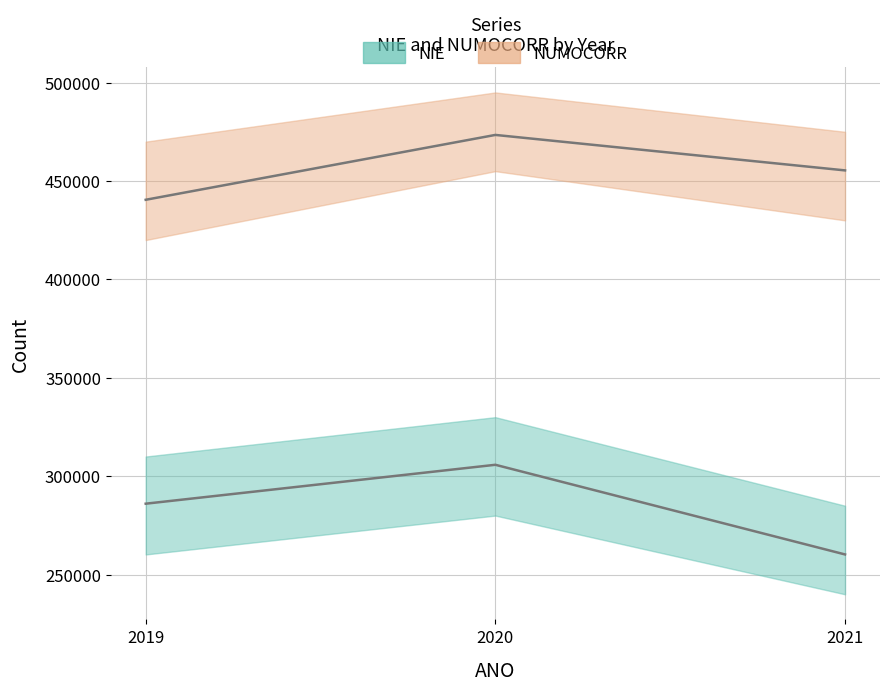

Between 2020 and 2019, which is larger?

2020